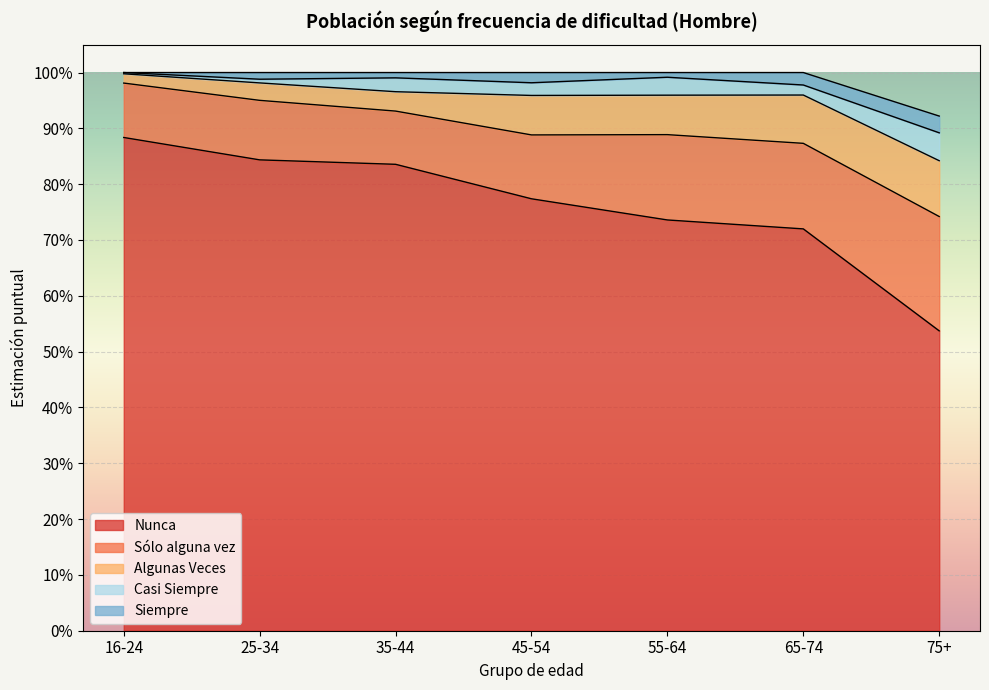

What are all the series names shown in the legend?

Nunca, Sólo alguna vez, Algunas Veces, Casi Siempre, Siempre